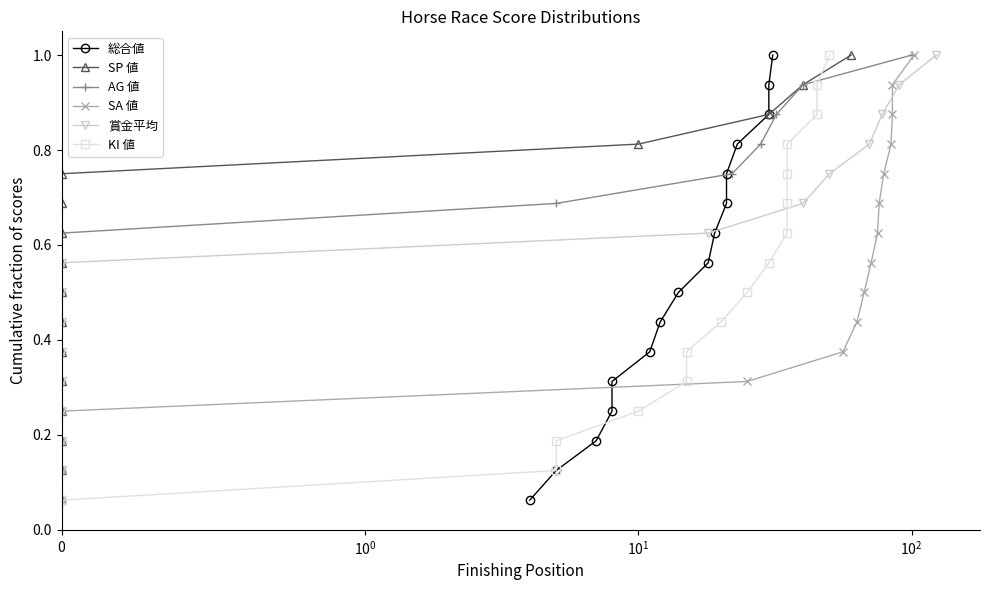

True or false: SP 値 and AG 値 intersect in this chart.

False